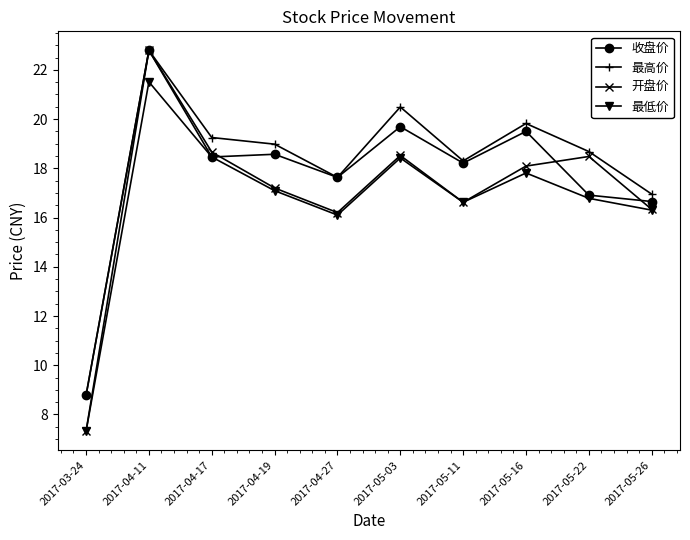

What is the lowest value of the 收盘价 series?

8.8